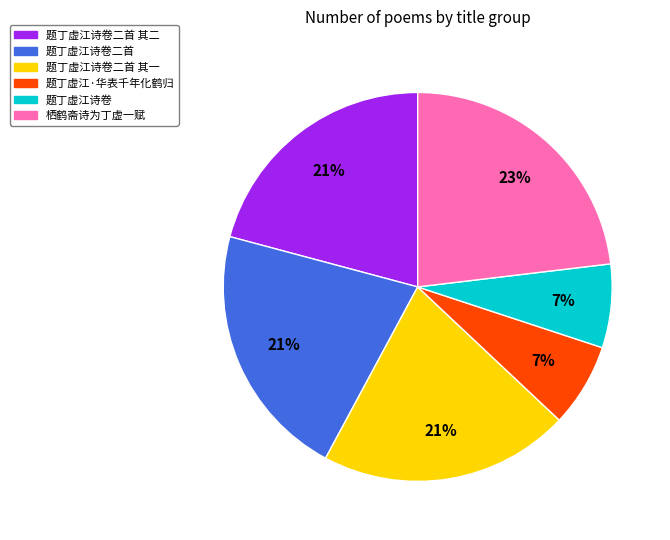

To the nearest percent, what is the average slice percentage?

17%